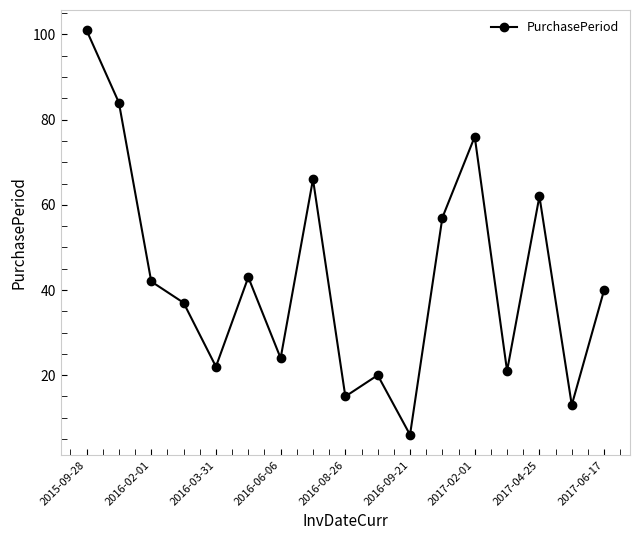

How many interior local valleys (lower than both neighbors) does the data have?

6